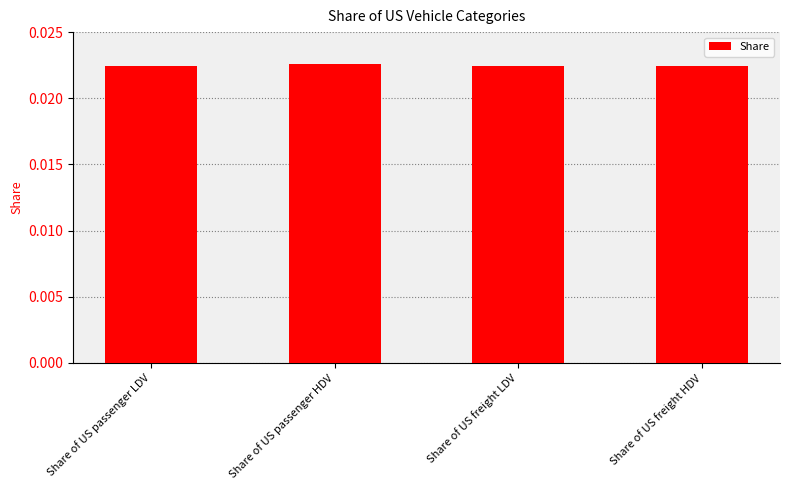

What is the label of the 1st bar from the right?

Share of US freight HDV